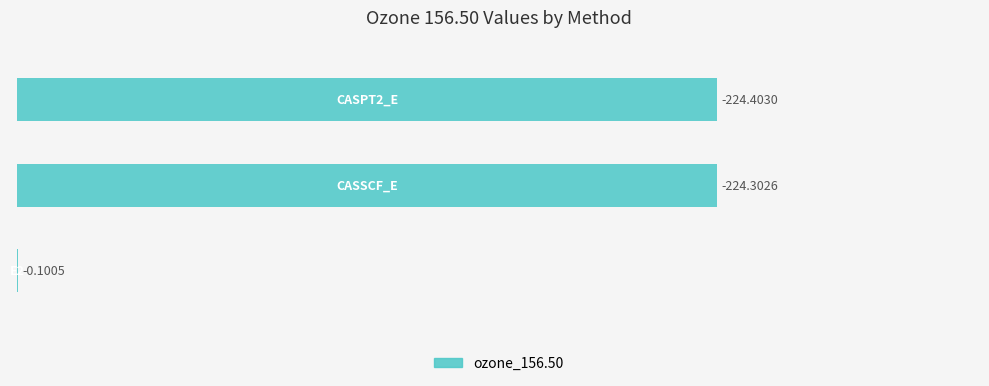

How many values are below 79?

1